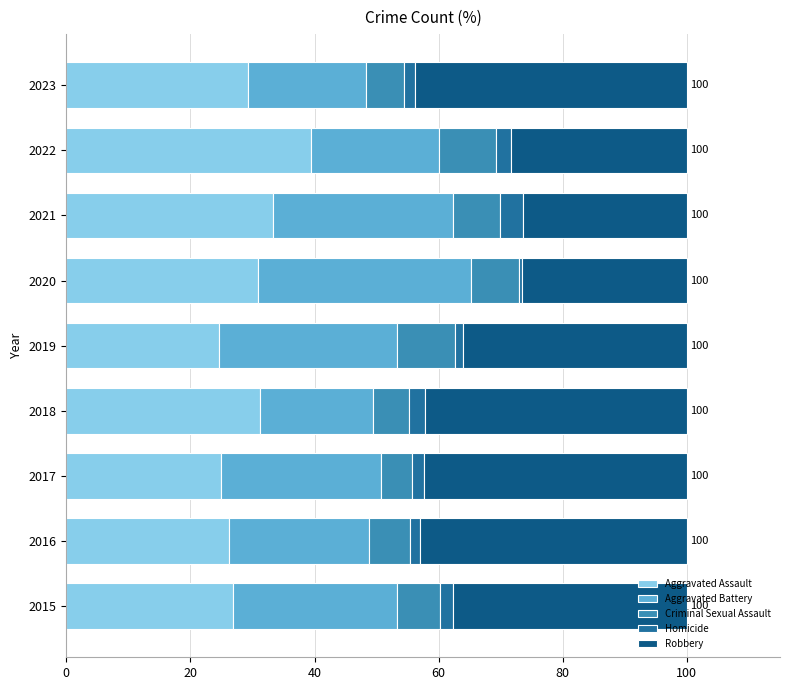

What is the sum of all Aggravated Assault values?

266.8